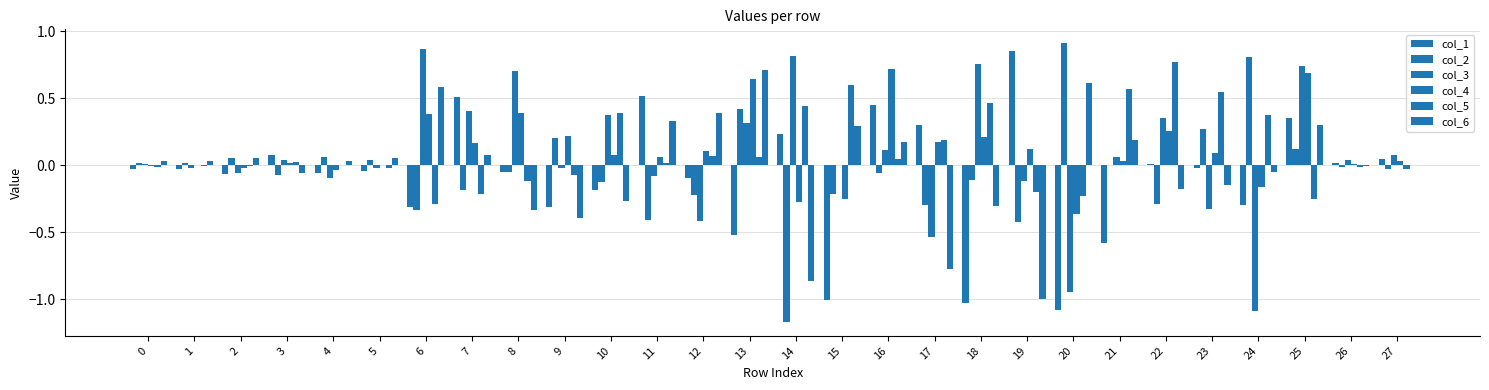

How many groups of bars are there?

28